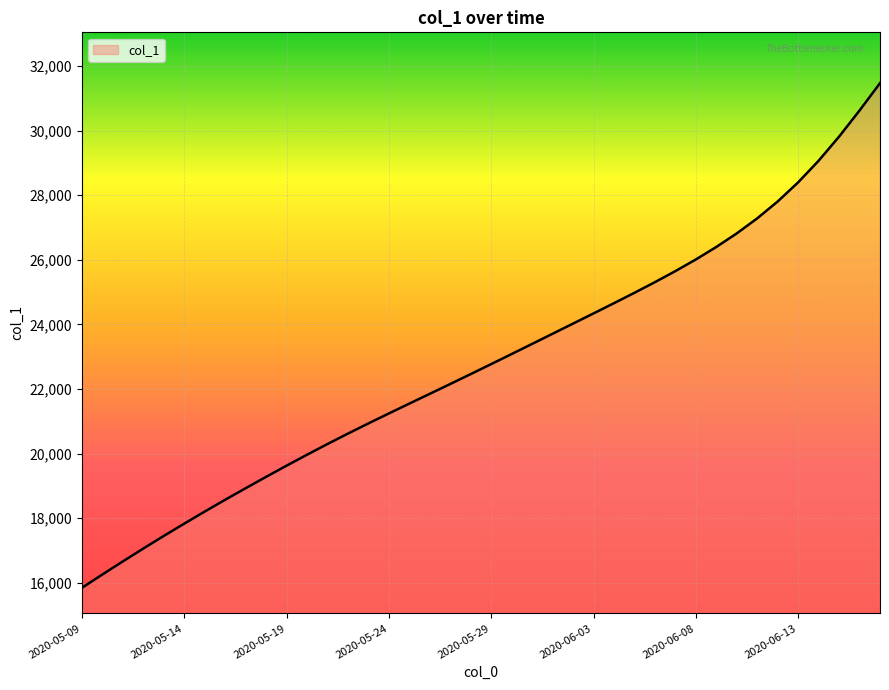

Count the number of data series in this chart.

1